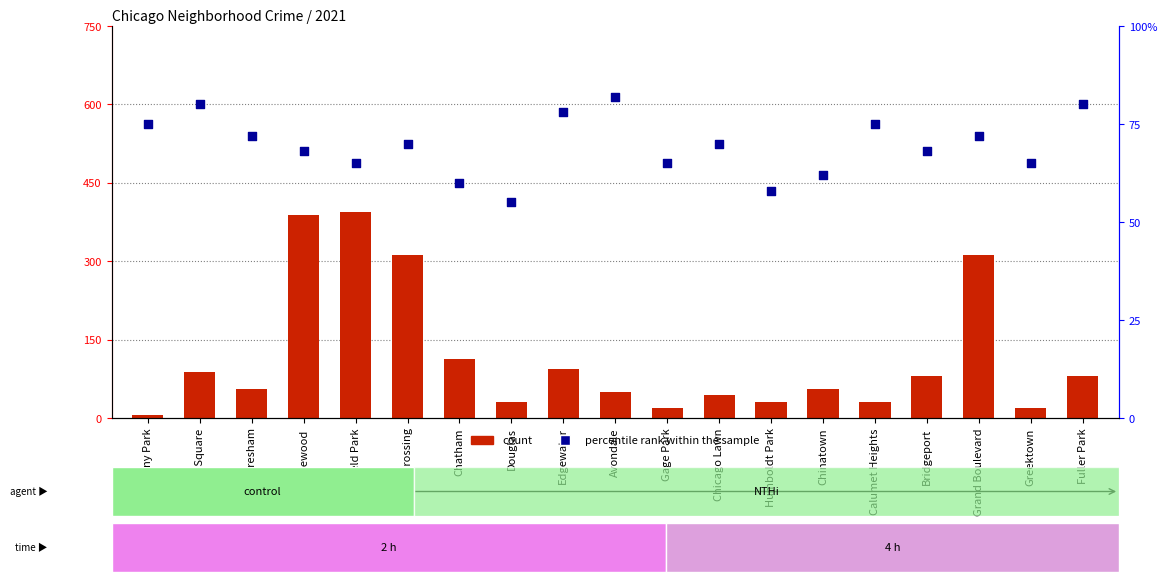

At which category is the sum across all series the highest?

Englewood